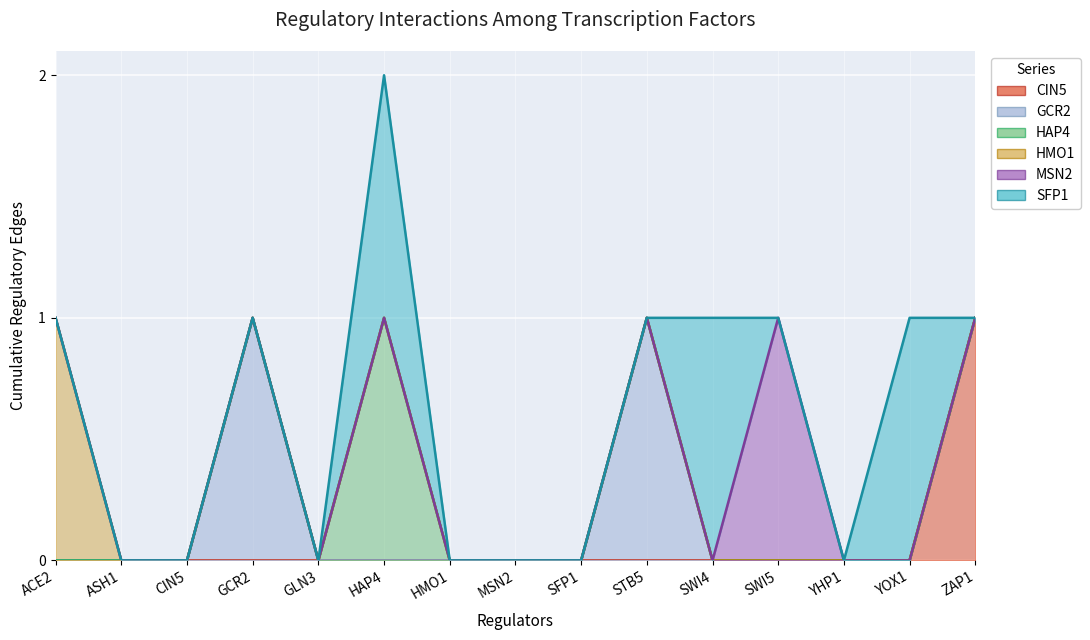

What is the total value across all series at HAP4?

2